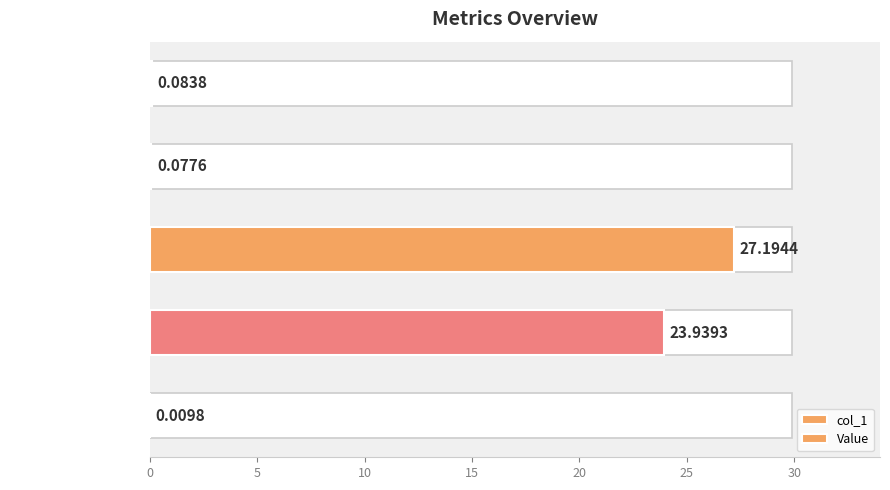

Count the number of data series in this chart.

2